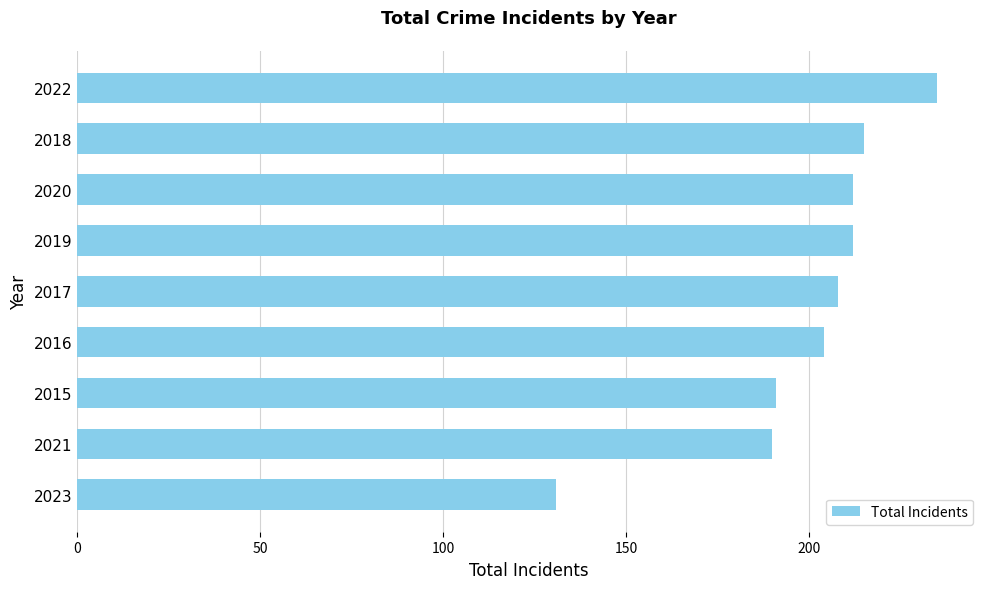

What is the ratio of the value at 2016 to the value at 2015?

1.1